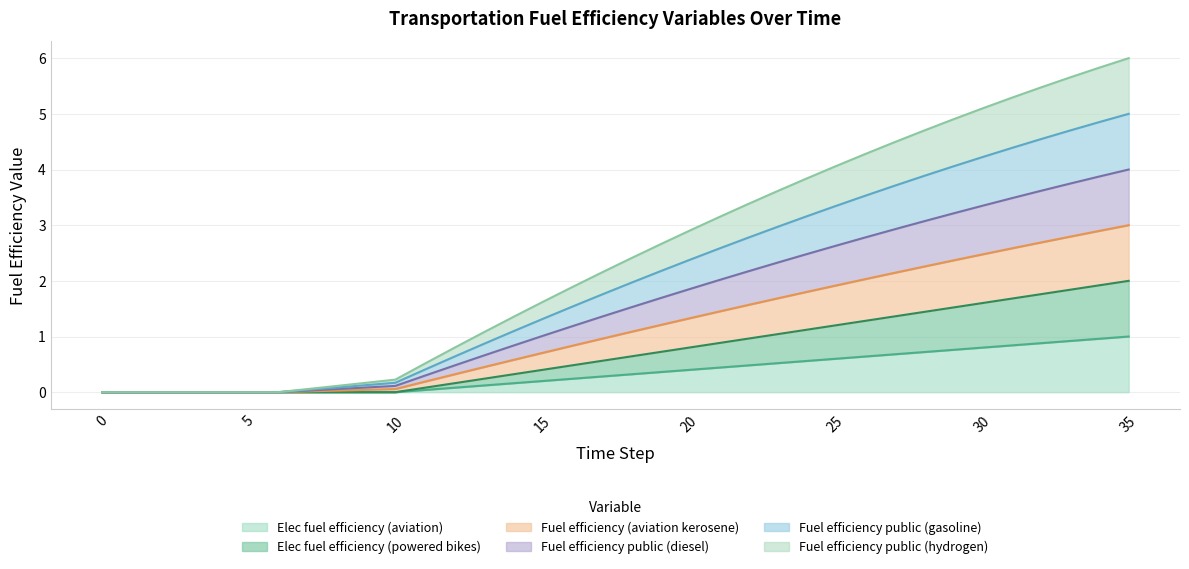

Which series changed the most between 1 and 29?

Fuel efficiency (aviation kerosene)